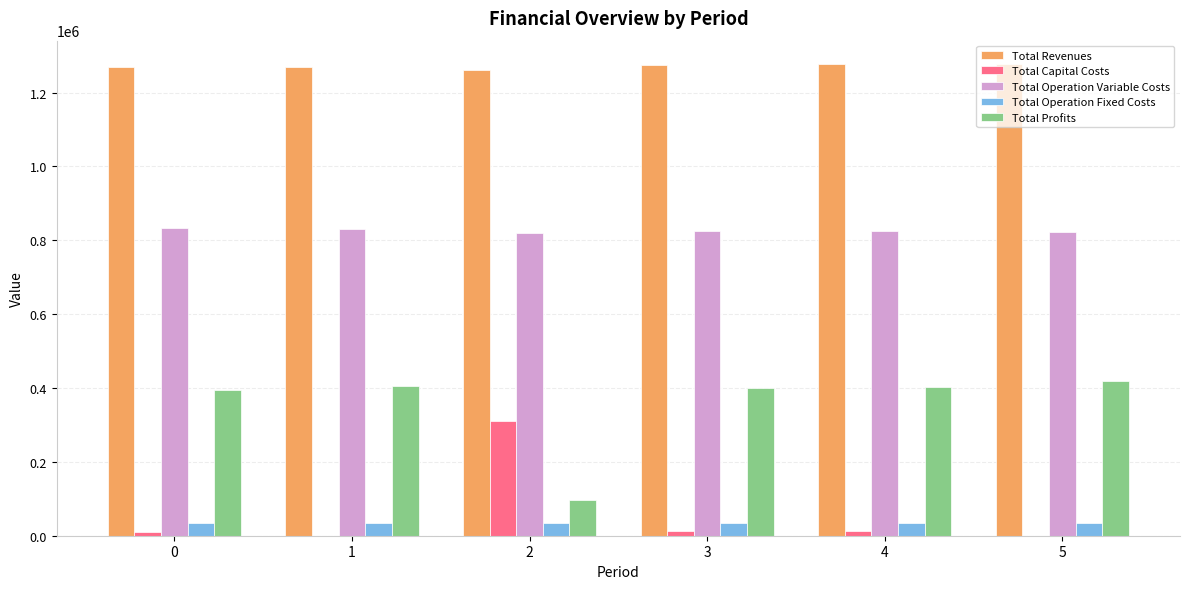

Does the chart contain stacked bars?

No